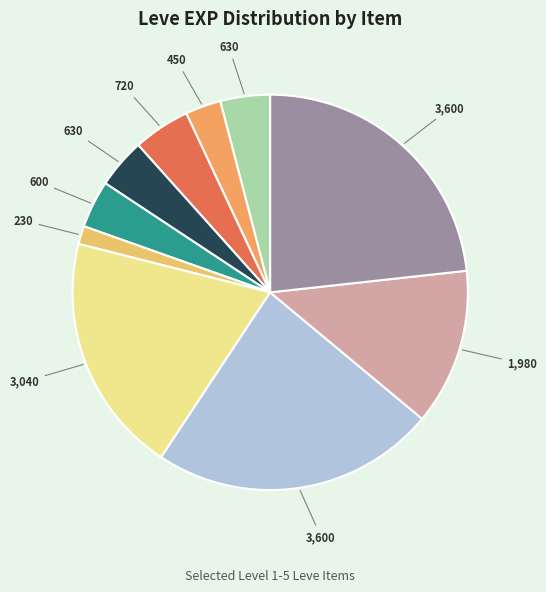

Rank the categories by value from lowest to highest.

Ramhorn Claws, Bone Brand, Copper Earrings, Copper Ingot, Copper Rings, Bone Hora, Bone Armillae, Bone Necklace, Copper Ring, Copper Needle